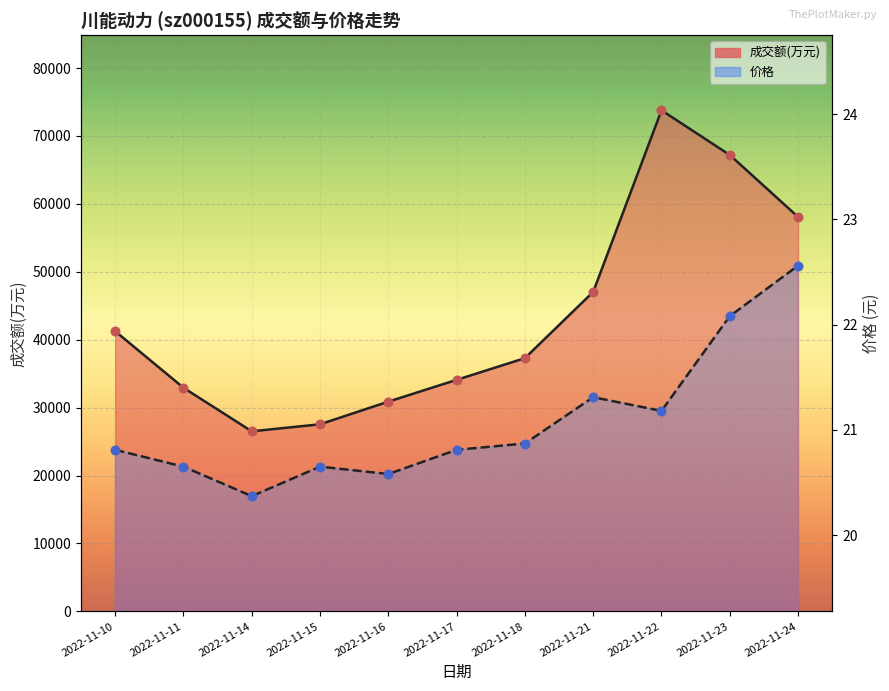

What are all the series names shown in the legend?

成交额(万元), 价格